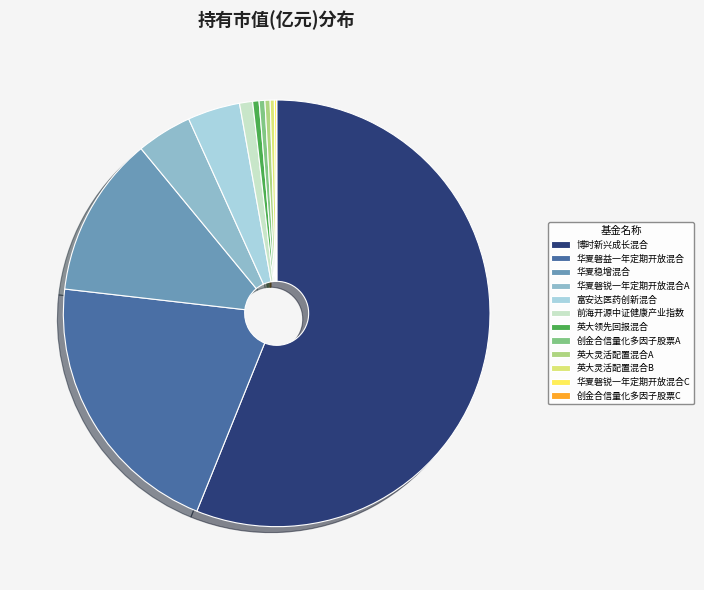

What is the largest slice in the pie chart?

博时新兴成长混合